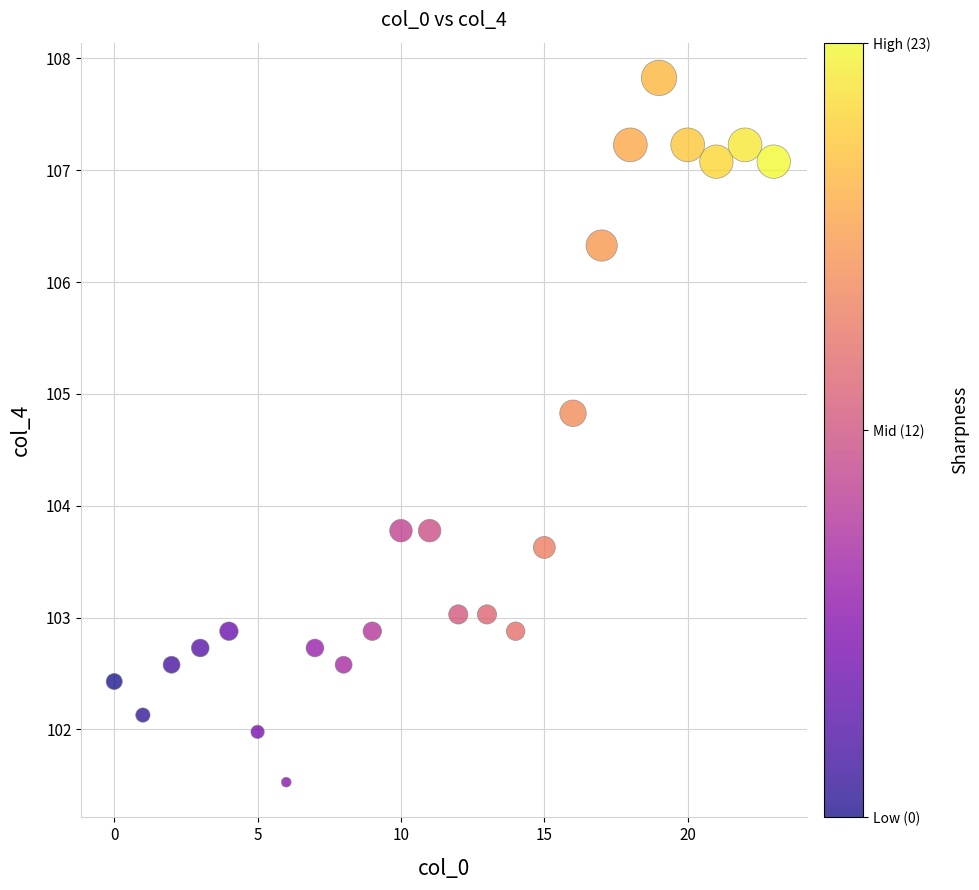

What is the range of Y values (max minus min)?

6.3